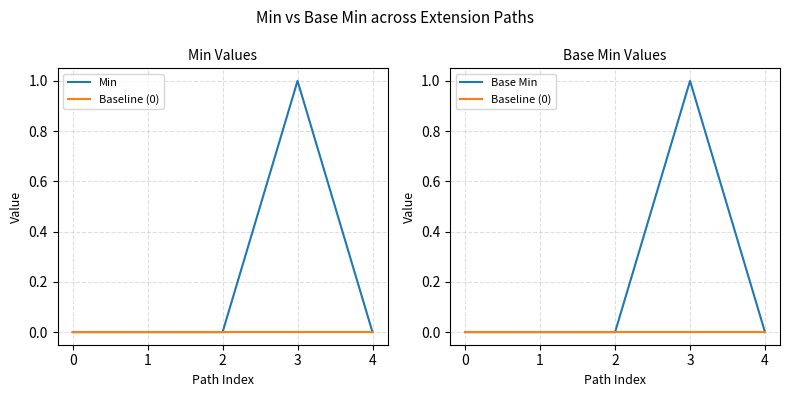

What is the greatest value displayed?

1